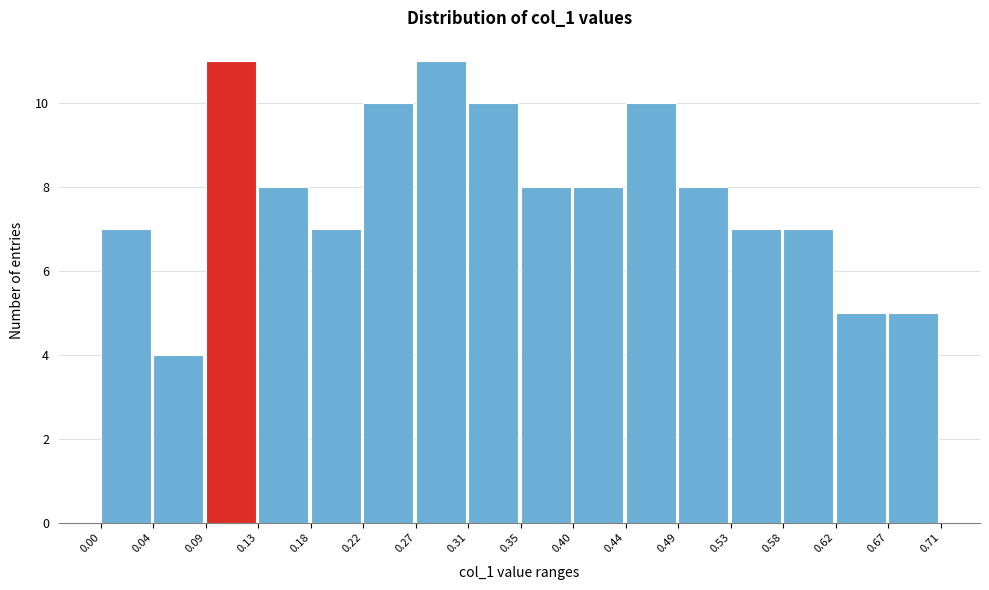

Reading left to right, transcribe this chart: for each bar, give the range it covers on the x-axis and its height. The values are not printed on the chart, so give them approximately, as read against the axis.

0.00 to 0.04: 7
0.04 to 0.09: 4
0.09 to 0.13: 11
0.13 to 0.18: 8
0.18 to 0.22: 7
0.22 to 0.27: 10
0.27 to 0.31: 11
0.31 to 0.35: 10
0.35 to 0.40: 8
0.40 to 0.44: 8
0.44 to 0.49: 10
0.49 to 0.53: 8
0.53 to 0.58: 7
0.58 to 0.62: 7
0.62 to 0.67: 5
0.67 to 0.71: 5